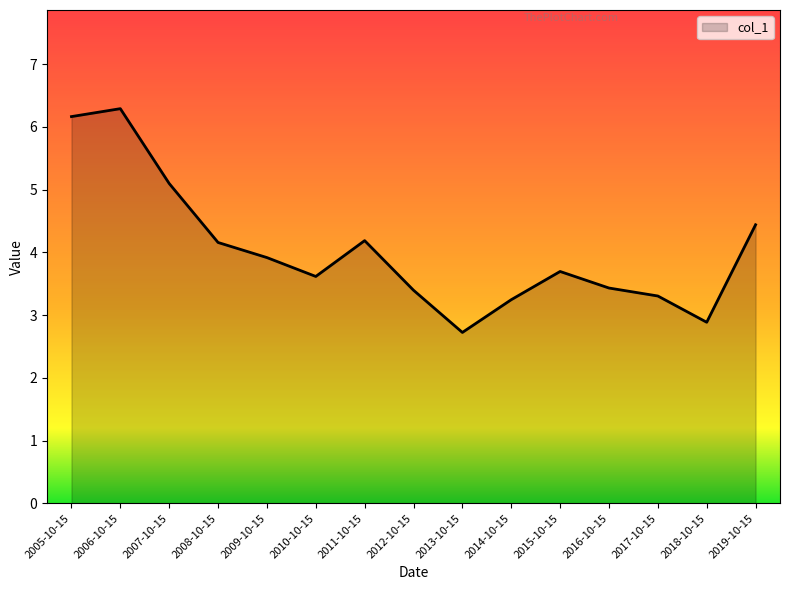

At which category does the chart reach its minimum across all series?

2013-10-15